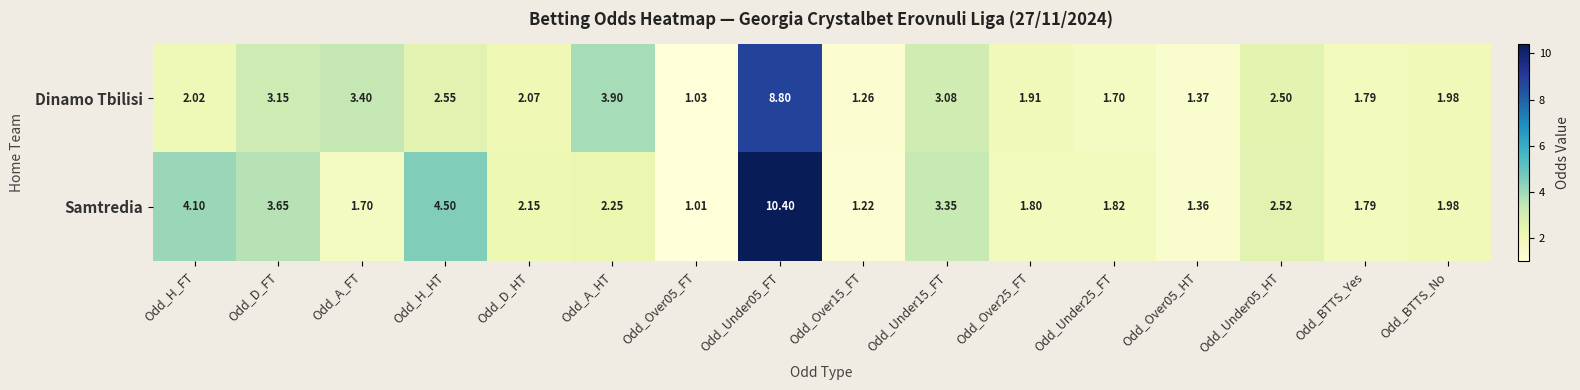

Rank the series at Odd_H_FT from highest to lowest value.

Samtredia, Dinamo Tbilisi